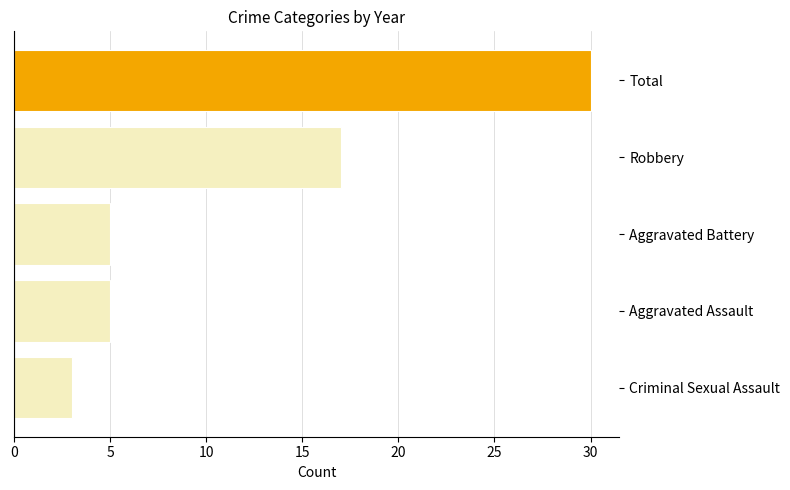

What is the sum of the values at Aggravated Battery and Aggravated Assault?

10